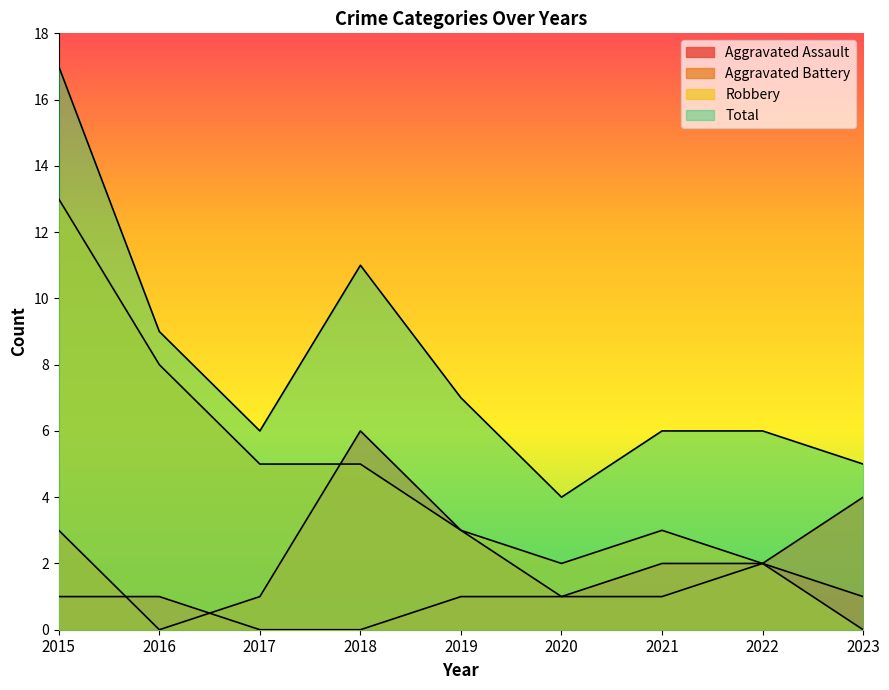

At which label is Robbery closest to 6?

2017